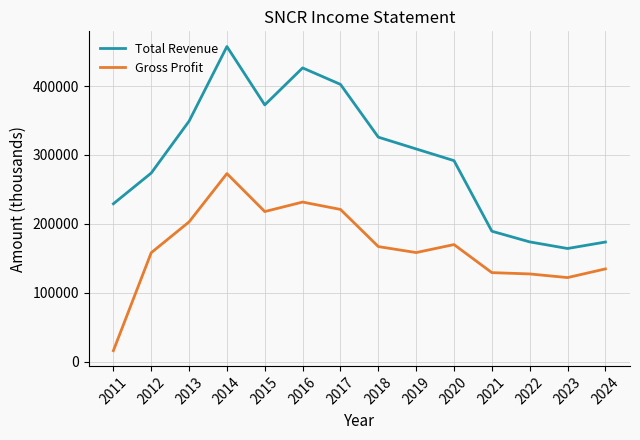

True or false: Total Revenue and Gross Profit intersect in this chart.

False